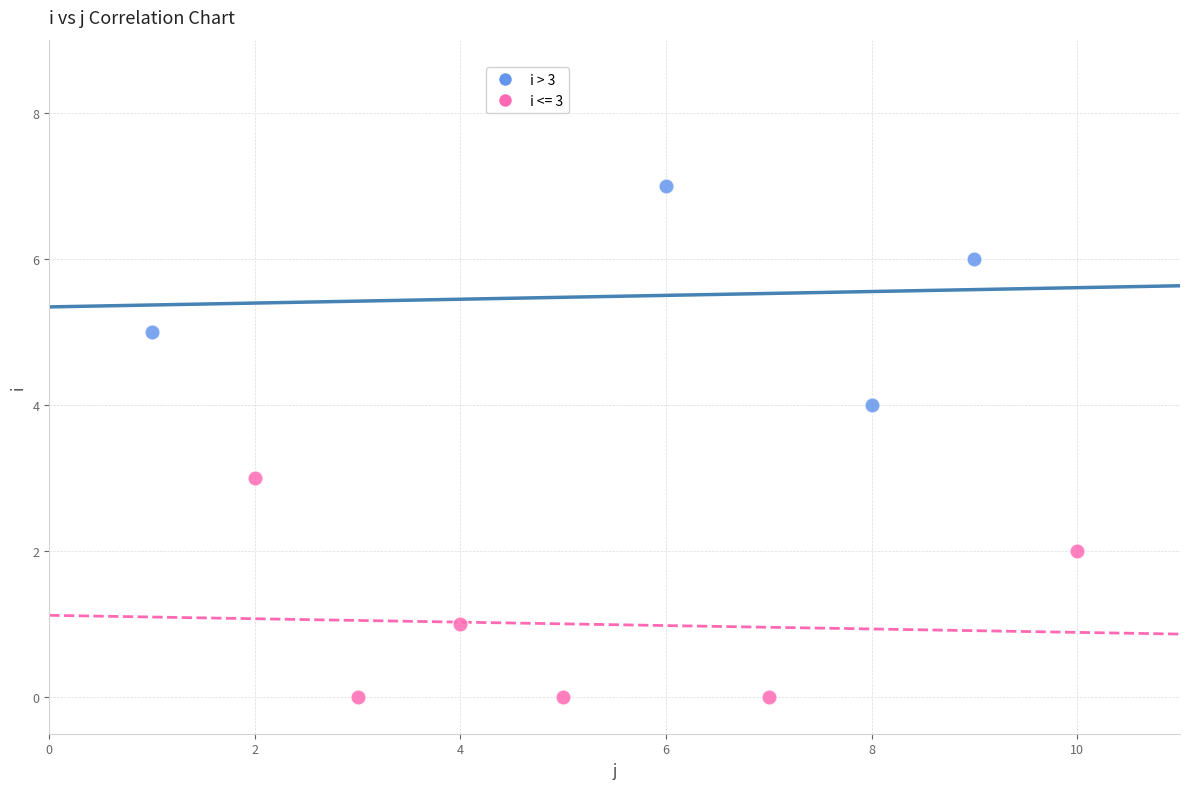

Which series reaches the maximum Y coordinate?

i > 3